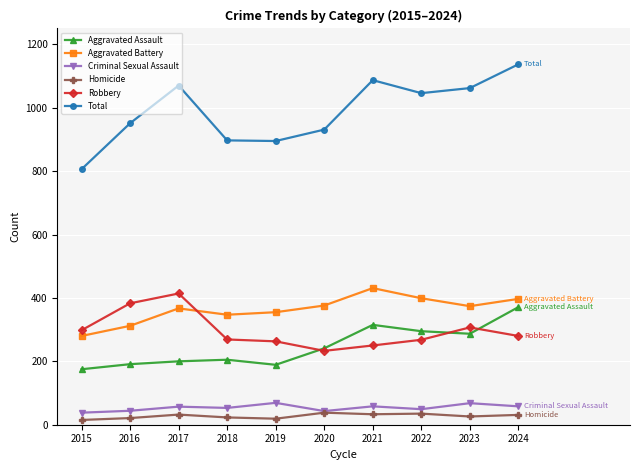

What are all the series names shown in the legend?

Aggravated Assault, Aggravated Battery, Criminal Sexual Assault, Homicide, Robbery, Total